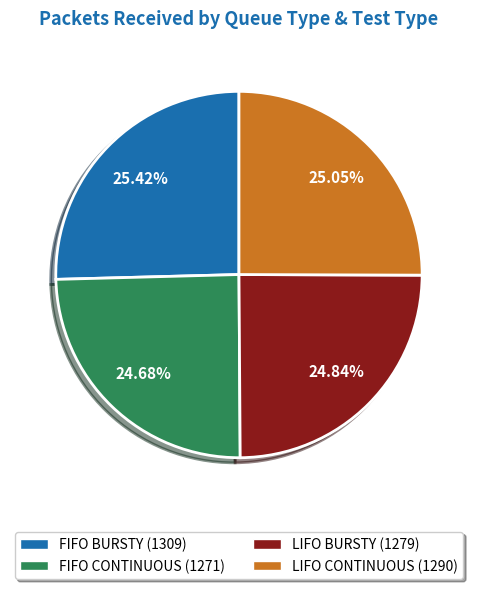

Combined, do FIFO CONTINUOUS (1271) and LIFO BURSTY (1279) account for over 50%?

No